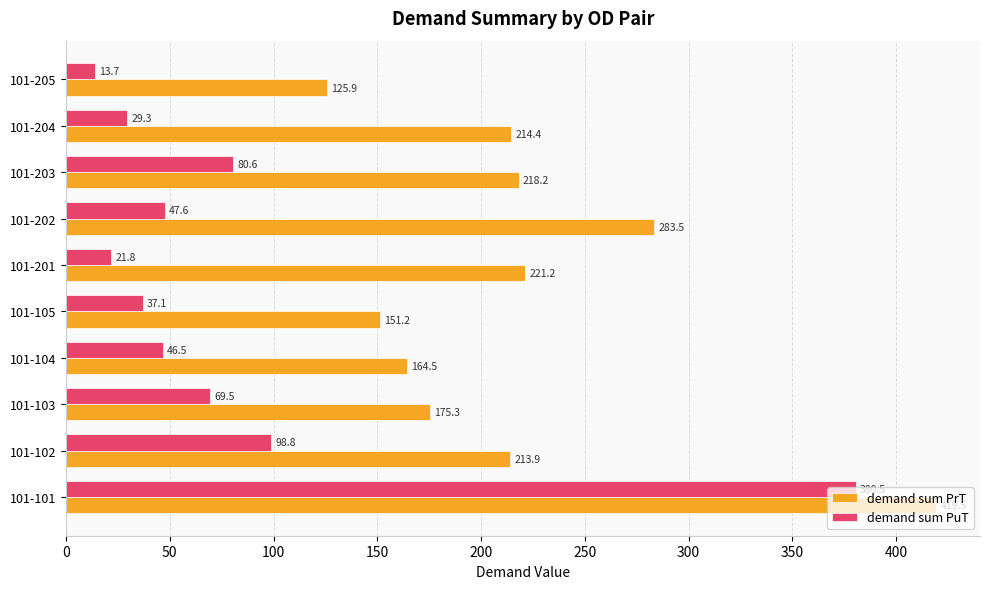

What is the spread (max minus min) of values at 101-101?

39.0